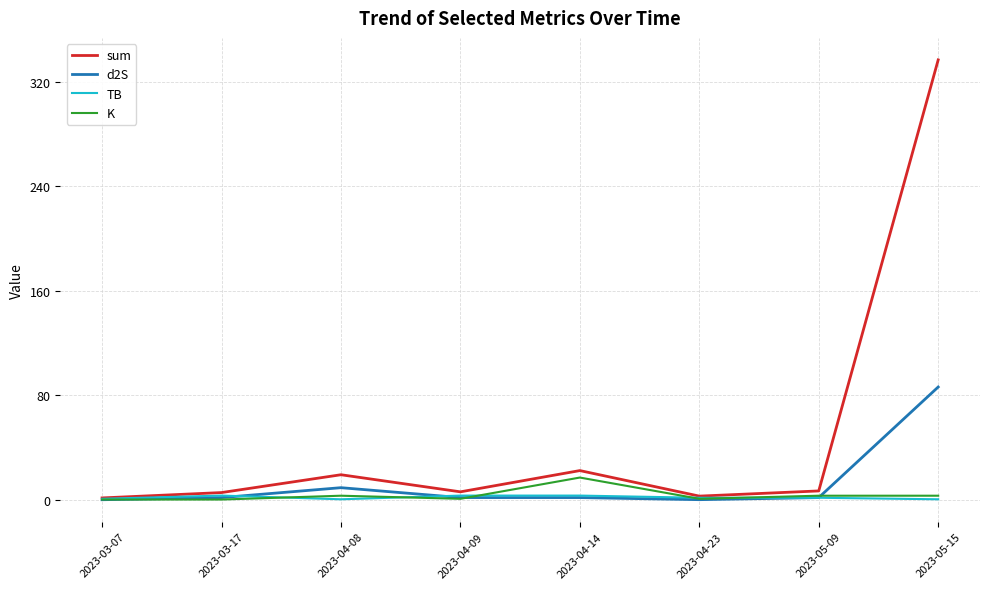

Which series ends up on top after the final intersection of K and d2S?

d2S